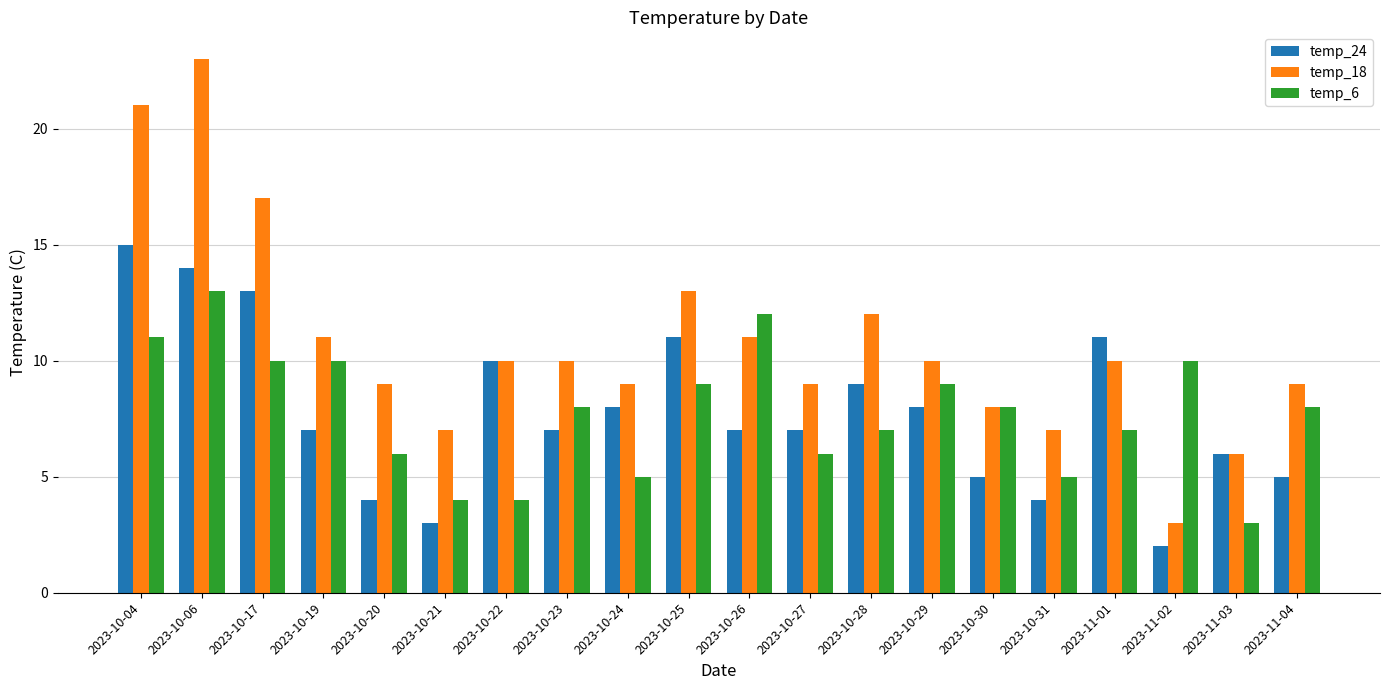

Rank the series at 2023-10-04 from highest to lowest value.

temp_18, temp_24, temp_6